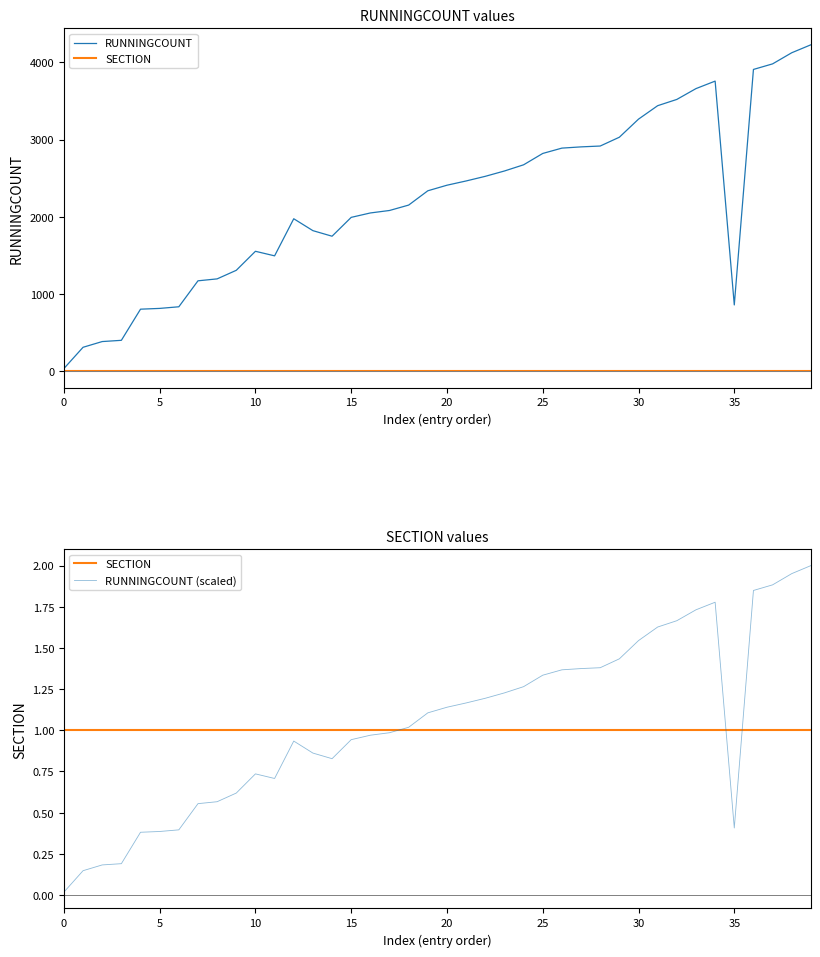

How many values in the RUNNINGCOUNT (scaled) series exceed 1?

21